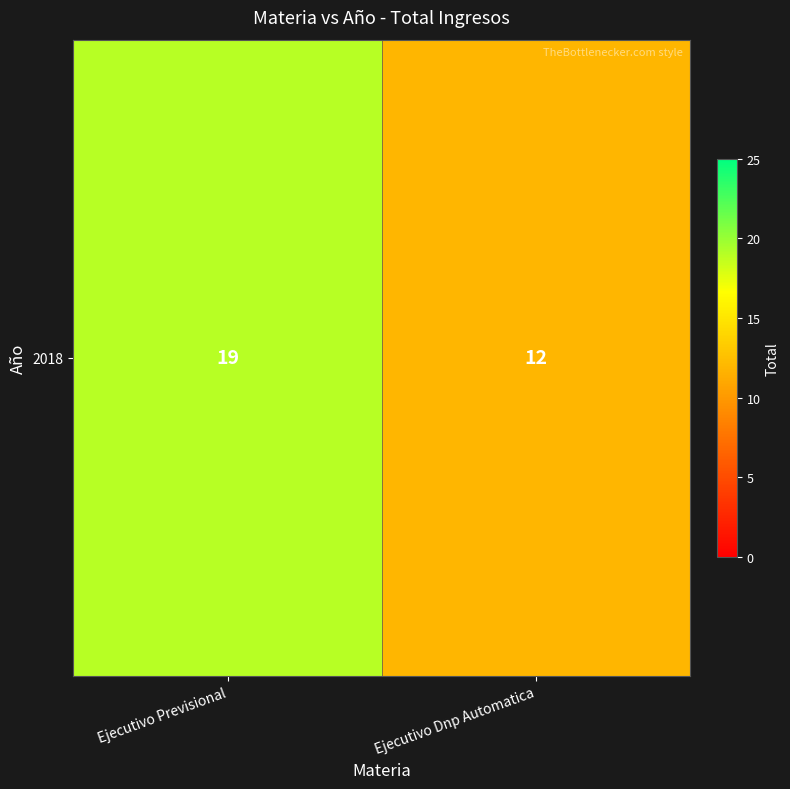

True or false: the data shows 3 at Ejecutivo Dnp Automatica.

False